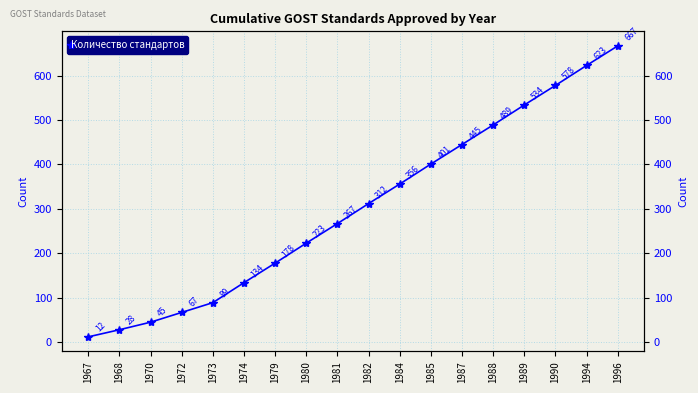

What is the value of the 17th point from the left?

623